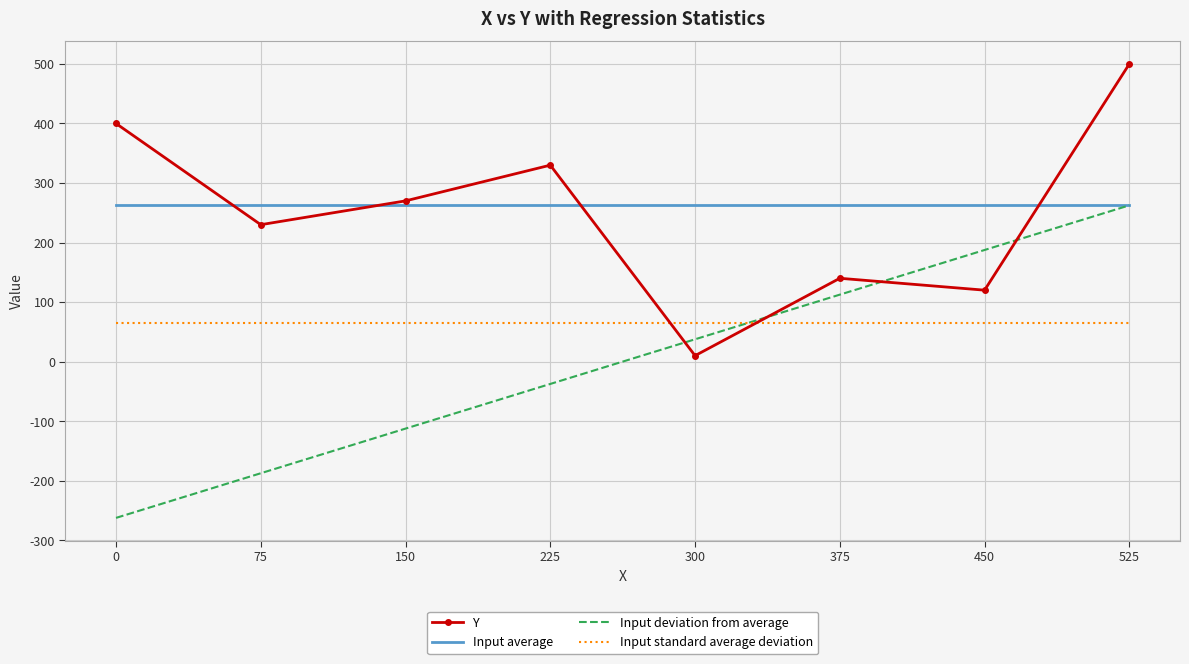

At 0, list the series in order from smallest to largest.

Input deviation from average, Input standard average deviation, Input average, Y